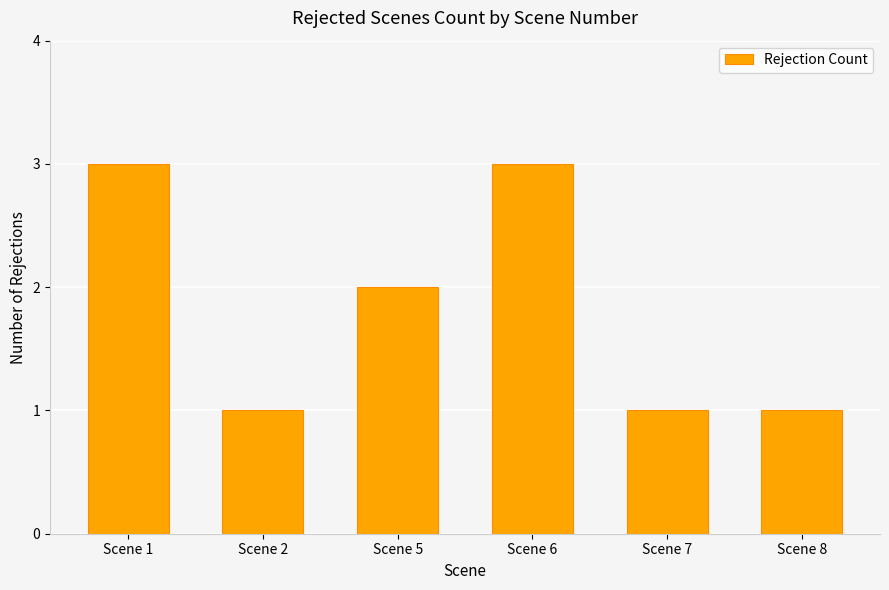

The value at Scene 6 is 1. True or false?

False